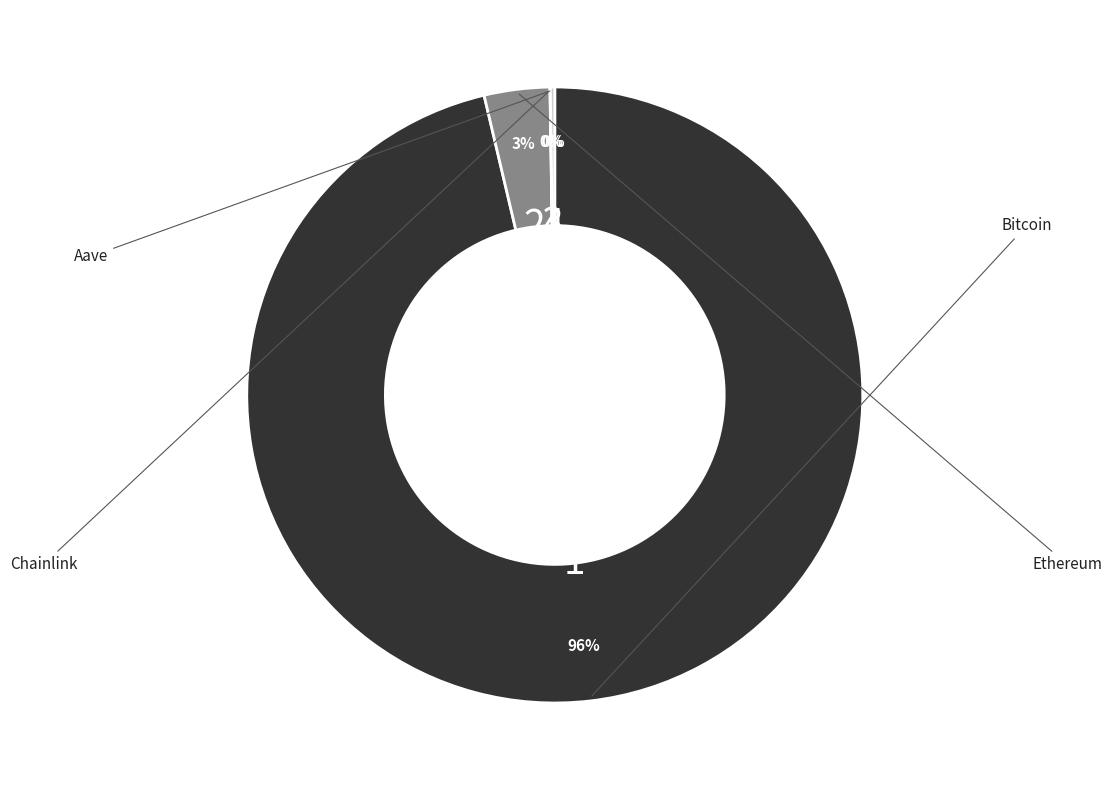

Is there a majority slice in this chart?

Yes